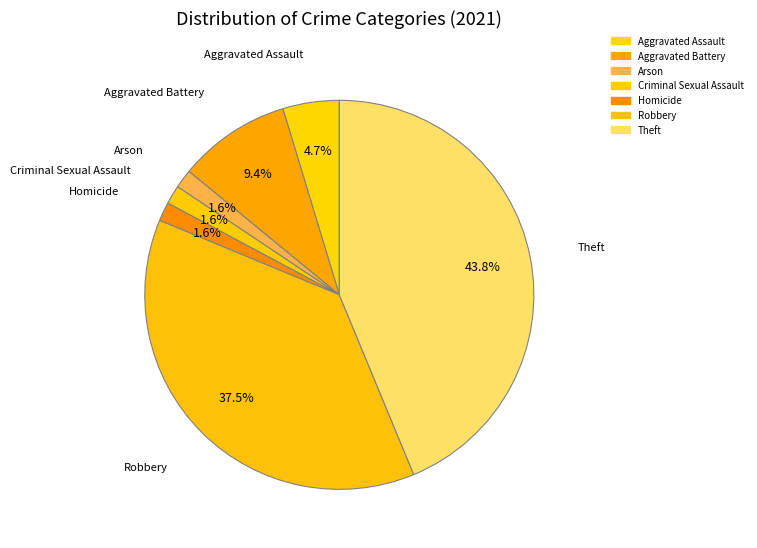

Is the sum of Aggravated Assault and Homicide greater than half?

No